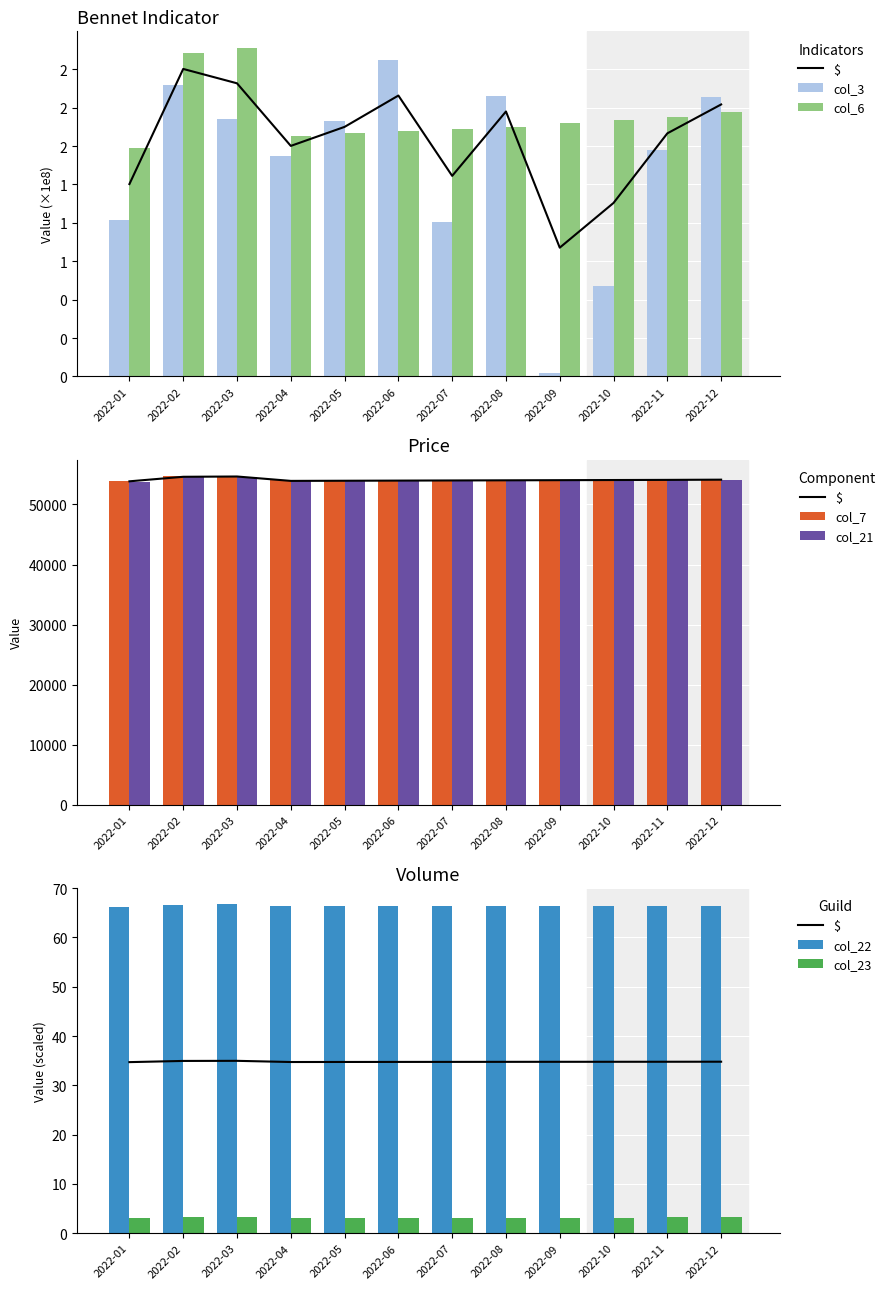

What is the value of the col_21 bar at the 8th from the left?

53954